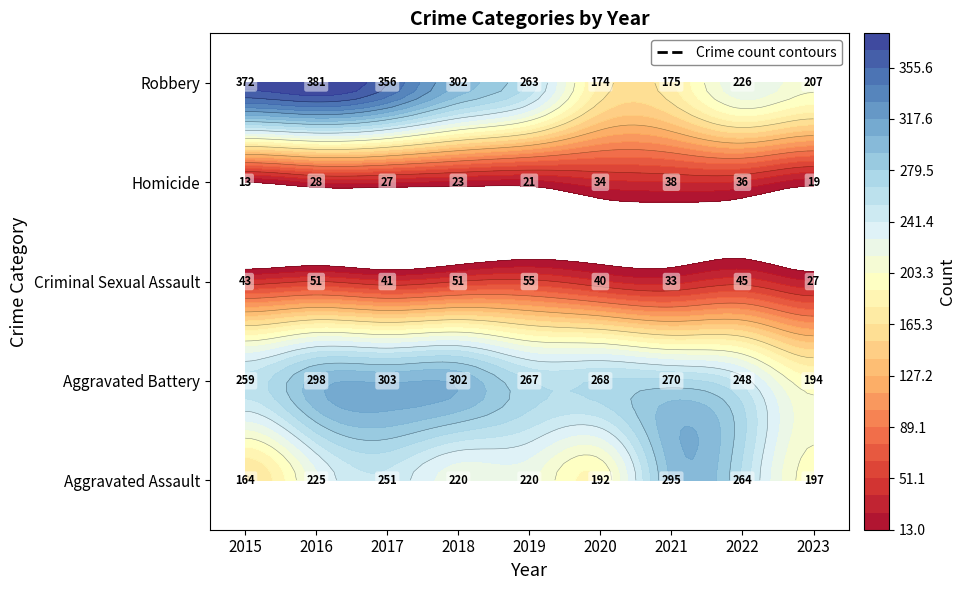

At 2017, list the series in order from largest to smallest.

Robbery, Aggravated Battery, Aggravated Assault, Criminal Sexual Assault, Homicide